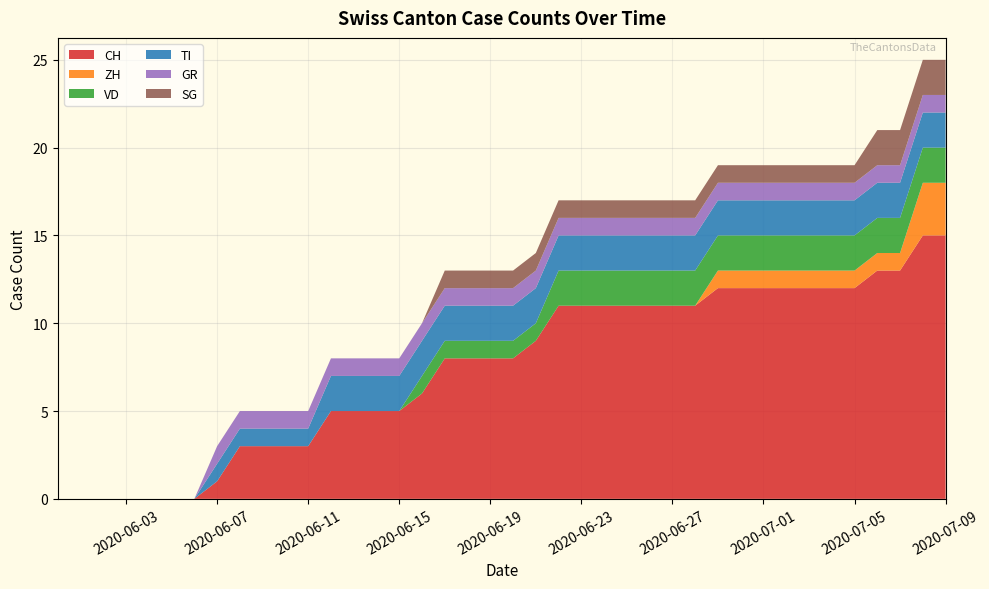

Reading left to right, what are all the values shown in this chart?

CH: 0	0	0	0	0	0	0	1	3	3	3	3	5	5	5	5	6	8	8	8	8	9	11	11	11	11	11	11	11	12	12	12	12	12	12	12	13	13	15	15
ZH: 0	0	0	0	0	0	0	0	0	0	0	0	0	0	0	0	0	0	0	0	0	0	0	0	0	0	0	0	0	1	1	1	1	1	1	1	1	1	3	3
VD: 0	0	0	0	0	0	0	0	0	0	0	0	0	0	0	0	1	1	1	1	1	1	2	2	2	2	2	2	2	2	2	2	2	2	2	2	2	2	2	2
TI: 0	0	0	0	0	0	0	1	1	1	1	1	2	2	2	2	2	2	2	2	2	2	2	2	2	2	2	2	2	2	2	2	2	2	2	2	2	2	2	2
GR: 0	0	0	0	0	0	0	1	1	1	1	1	1	1	1	1	1	1	1	1	1	1	1	1	1	1	1	1	1	1	1	1	1	1	1	1	1	1	1	1
SG: 0	0	0	0	0	0	0	0	0	0	0	0	0	0	0	0	0	1	1	1	1	1	1	1	1	1	1	1	1	1	1	1	1	1	1	1	2	2	2	2